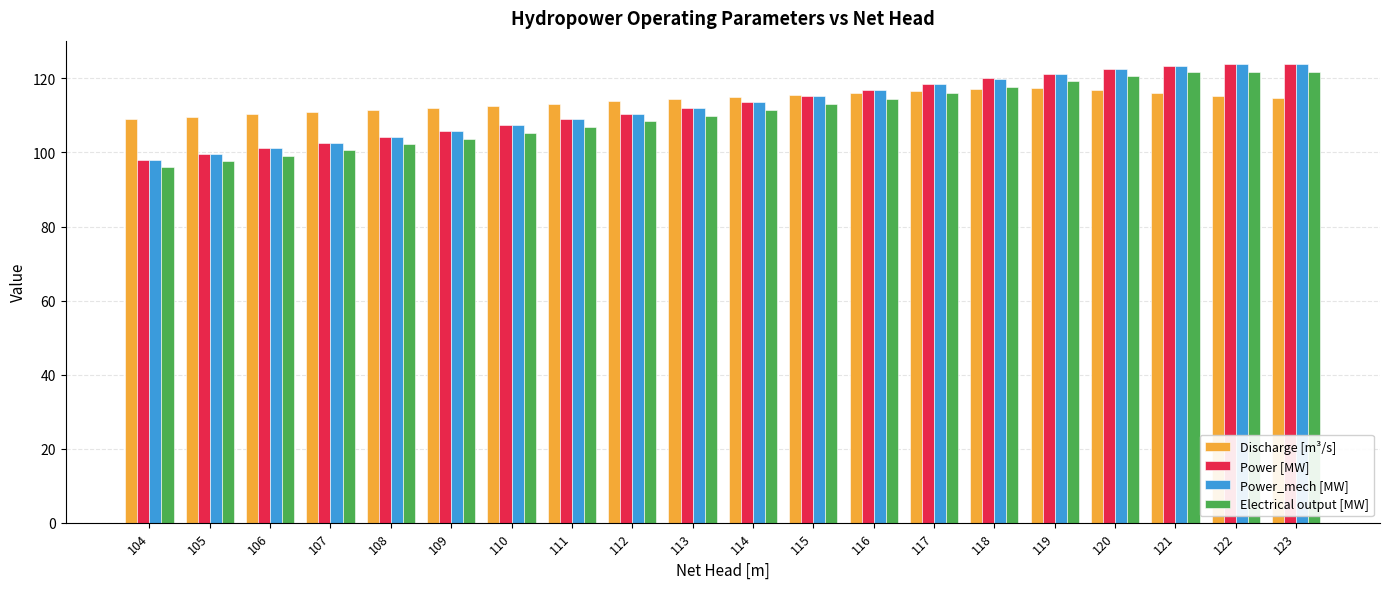

What is the difference between the Discharge [m³/s] values at 119 and 110?

4.7